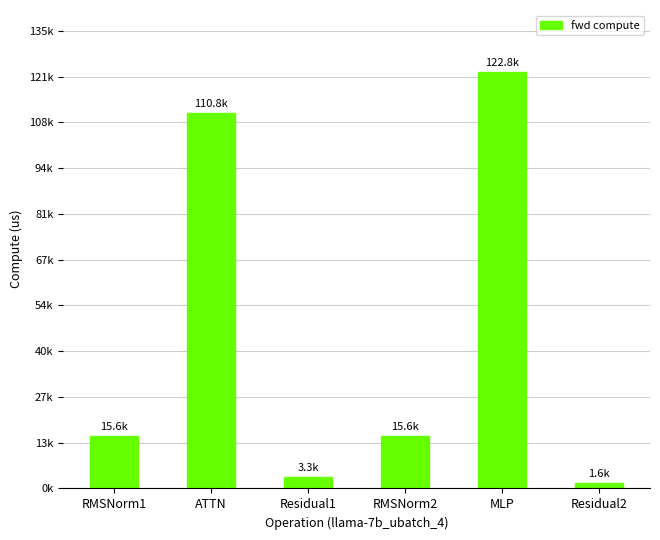

Rank the categories by value from lowest to highest.

Residual2, Residual1, RMSNorm1, RMSNorm2, ATTN, MLP